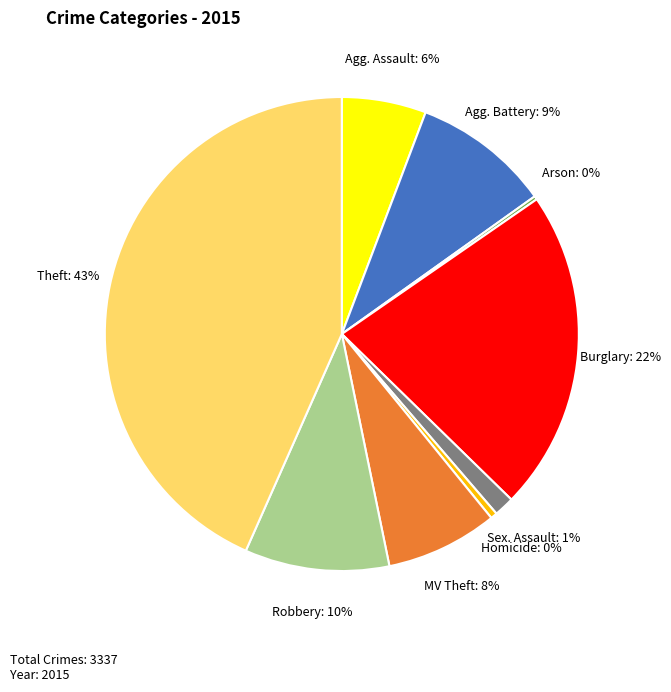

Does any single category account for the majority?

No